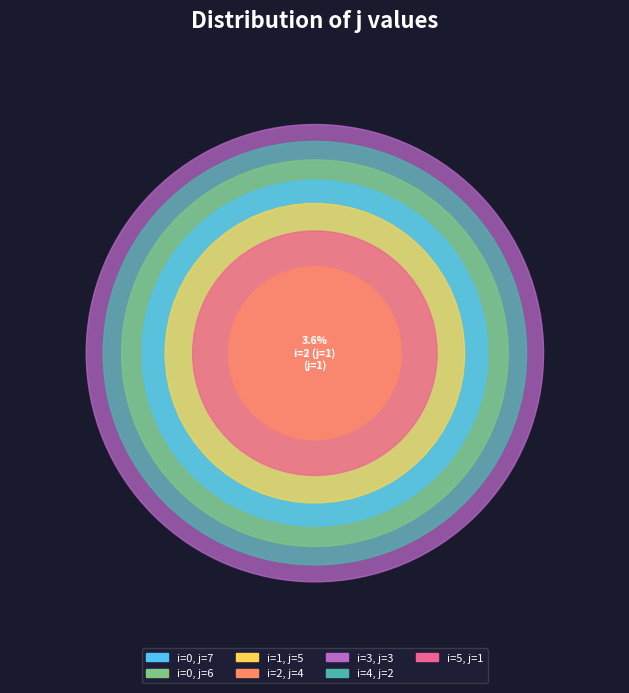

Does 5 account for over 50% of the chart?

No